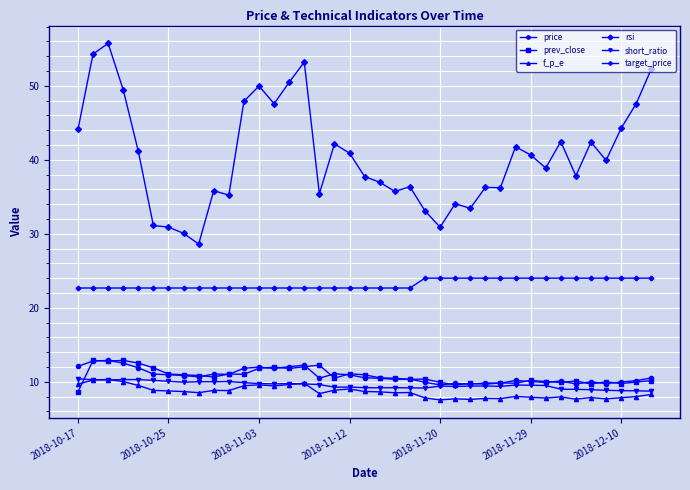

What is the value of the price point at the 14th from the left?

11.8